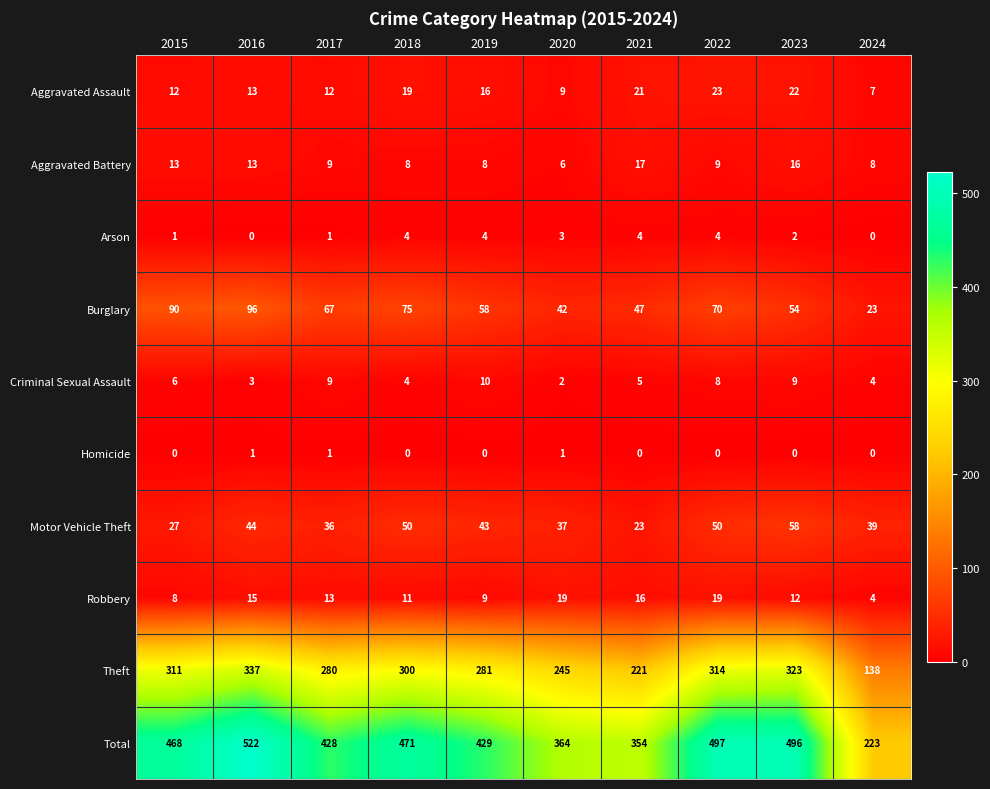

How many values in Arson are above zero?

8